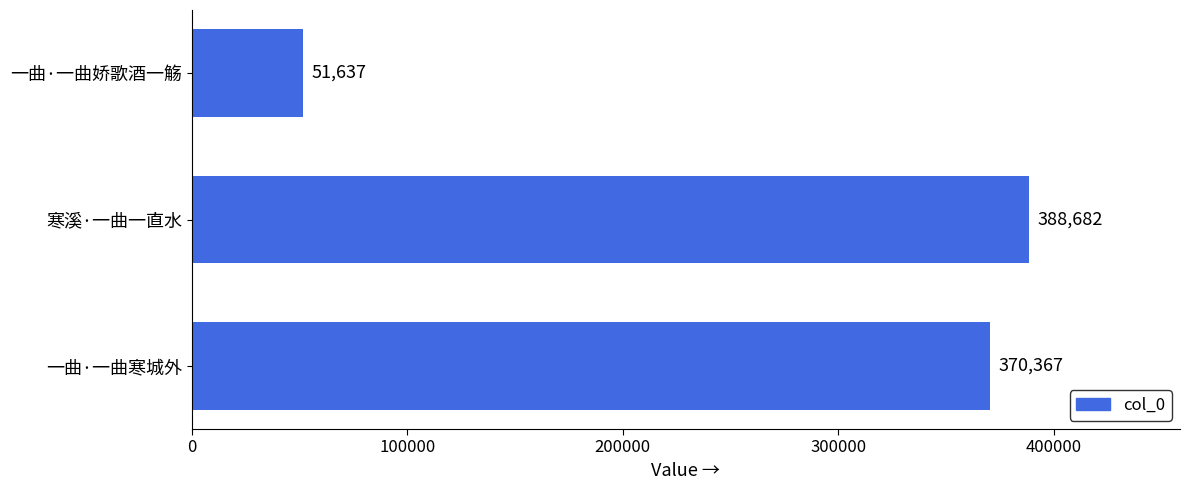

Reading bottom to top, list all the values displayed in this chart.

一曲·一曲寒城外=370367	寒溪·一曲一直水=388682	一曲·一曲娇歌酒一觞=51637